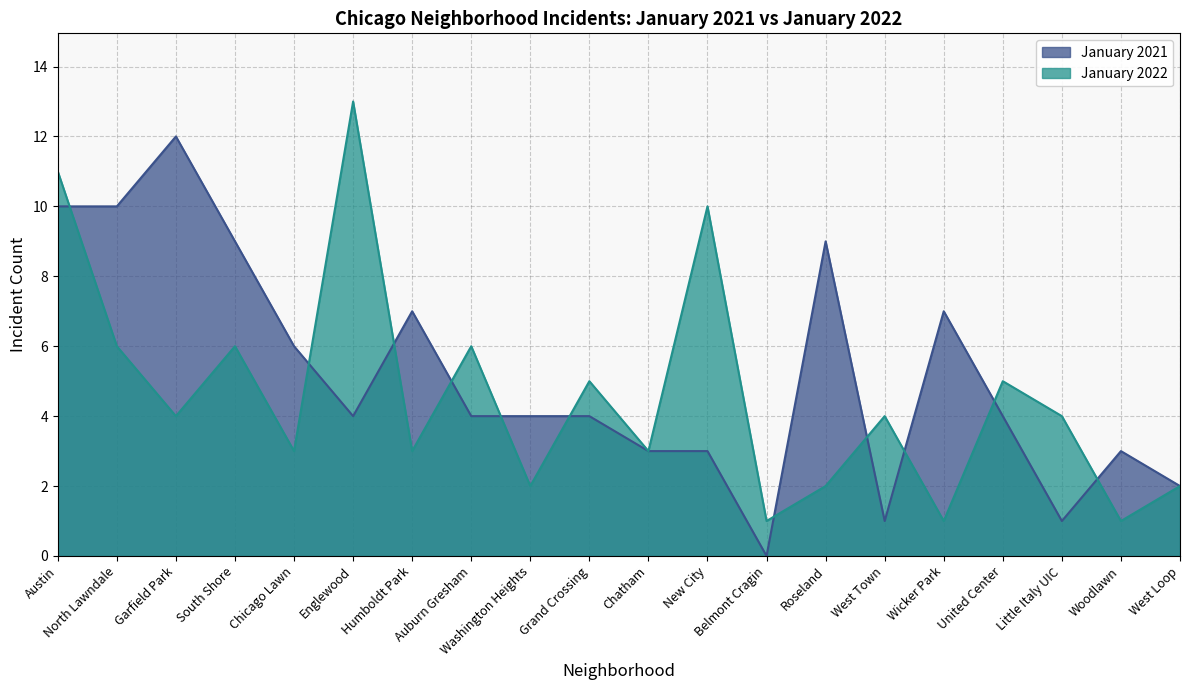

List the series in order of their peak value, highest first.

January 2022, January 2021